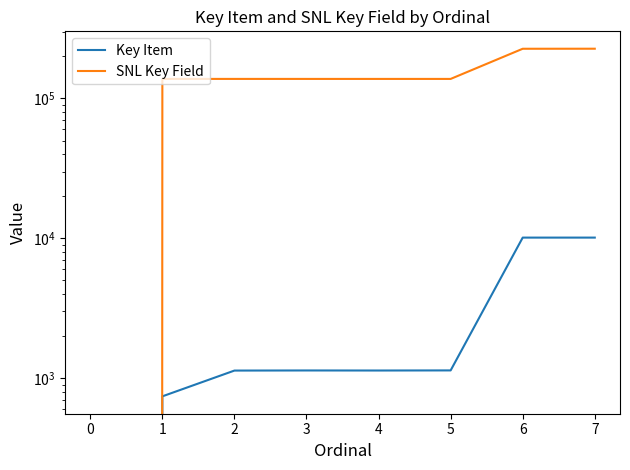

Does the chart display data point markers on the line(s)?

No